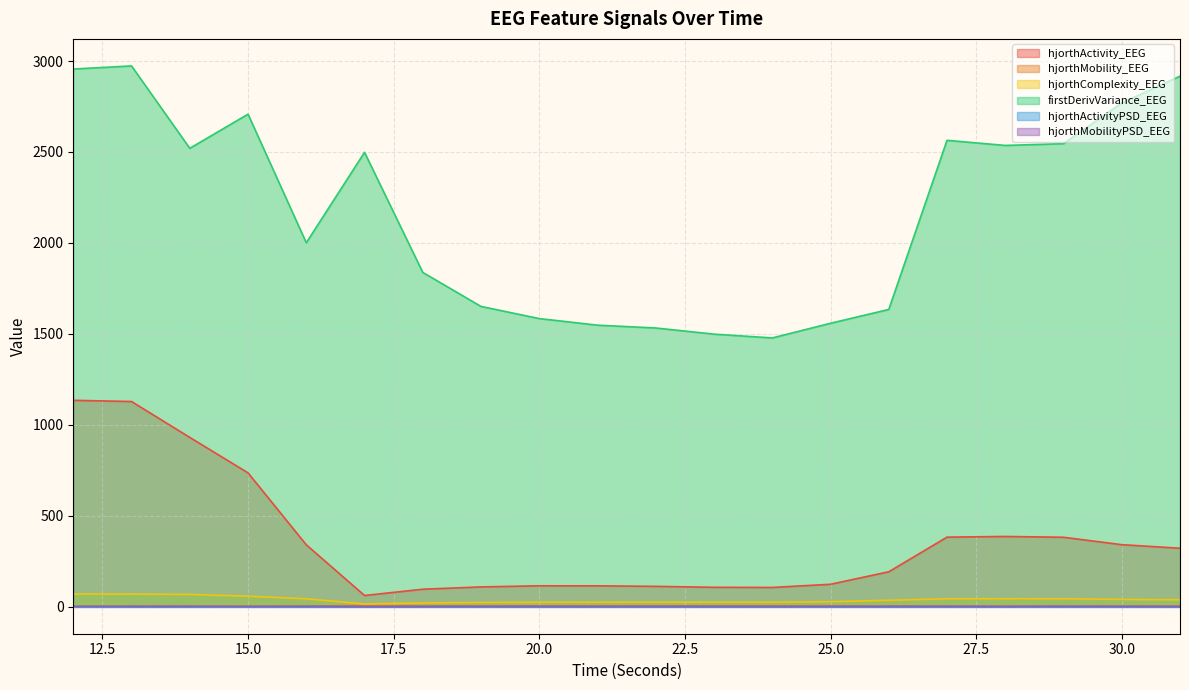

True or false: firstDerivVariance_EEG and hjorthComplexity_EEG cross at least once.

False